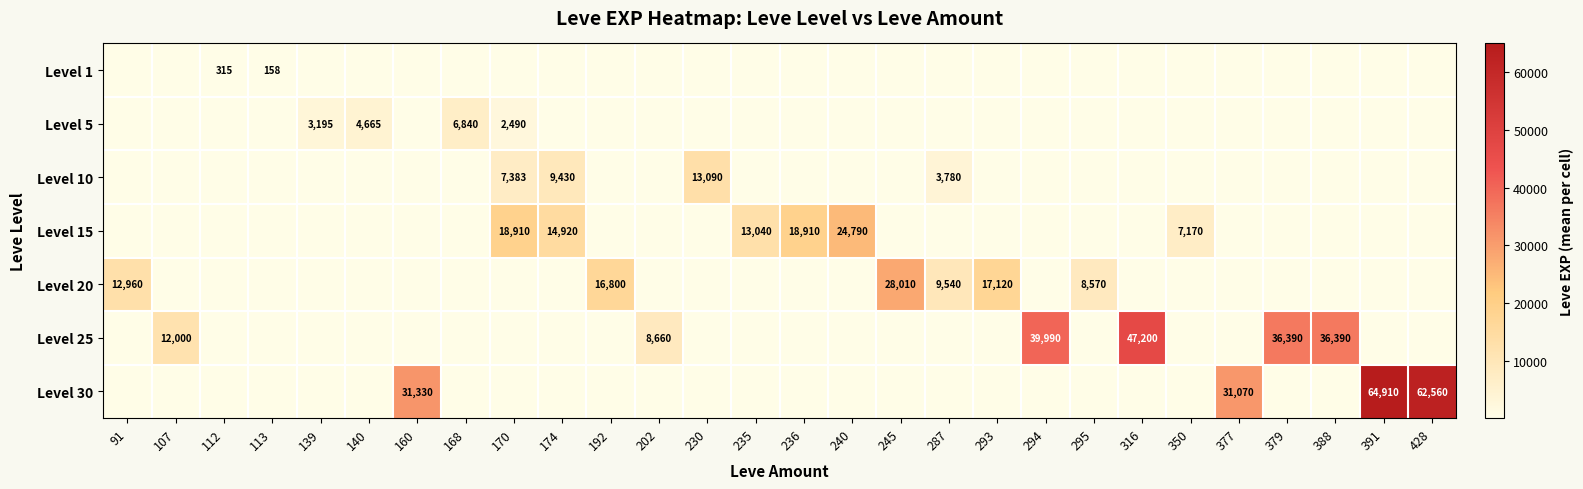

At which category is the sum across all series the highest?

391